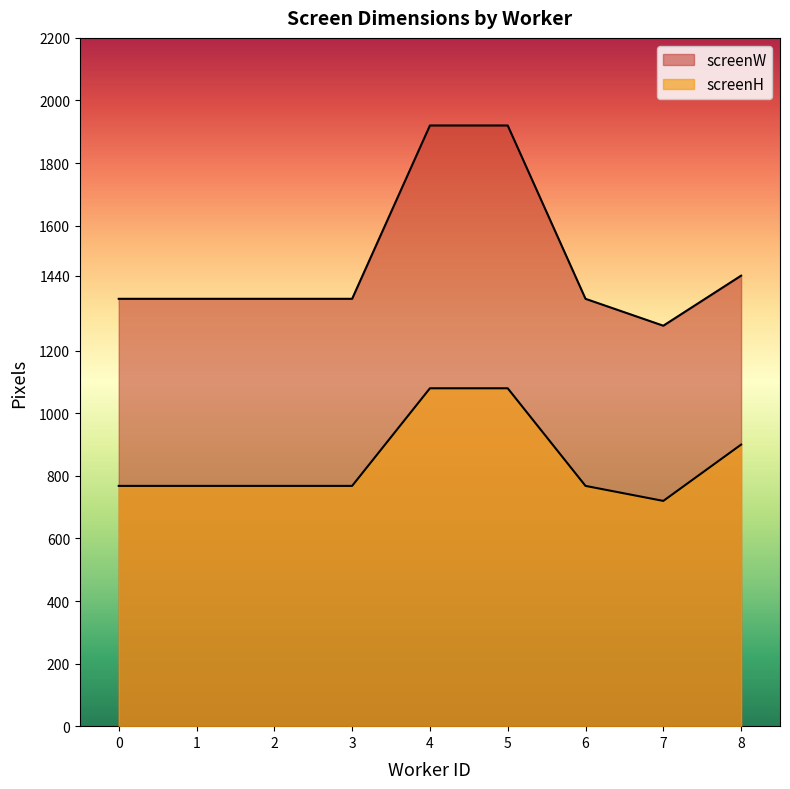

What is the total value across all series at 1?

2134